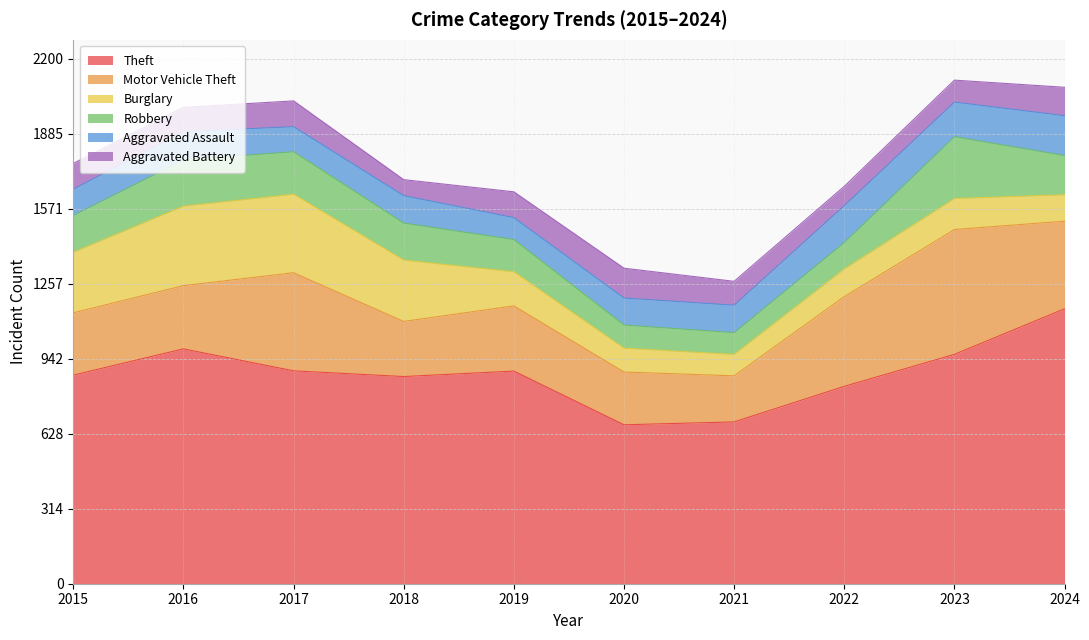

Where is the first local minimum for Theft?

2018